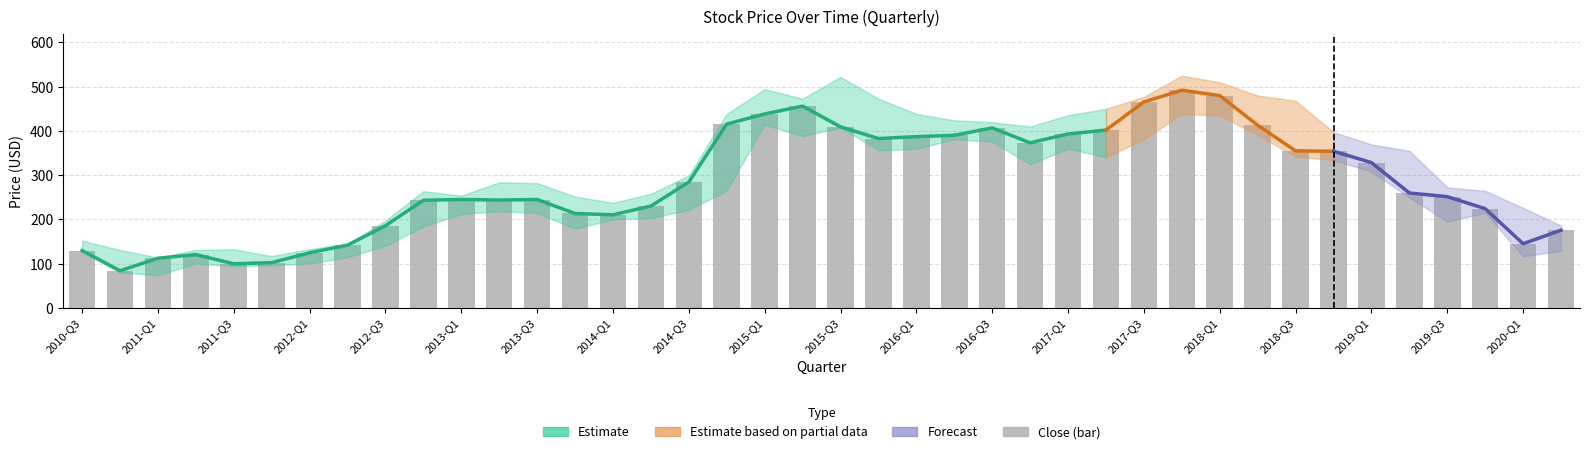

Is it true that close equals 678.7 at 24?

False